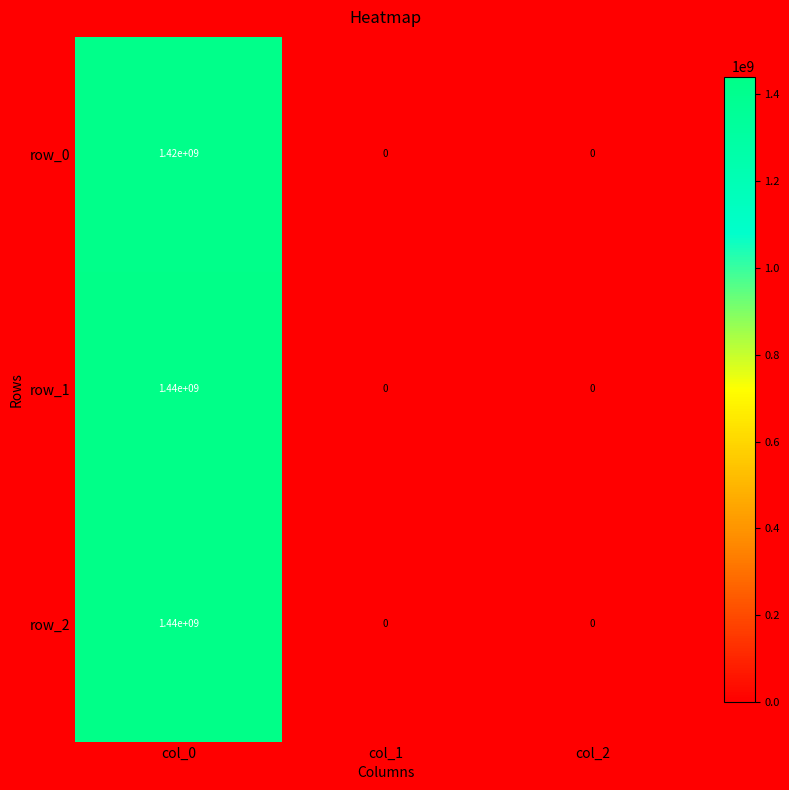

Reading left to right, list all the values displayed in this chart.

row_0: col_0=1420000000	col_1=0	col_2=0
row_1: col_0=1440000000	col_1=0	col_2=0
row_2: col_0=1440000000	col_1=0	col_2=0